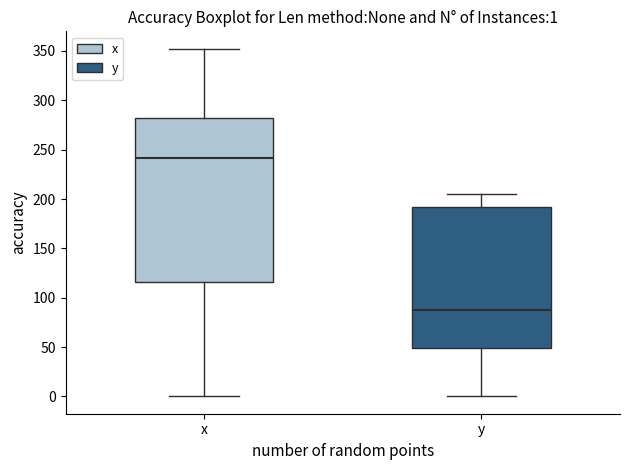

Which box has the lowest median line?

y